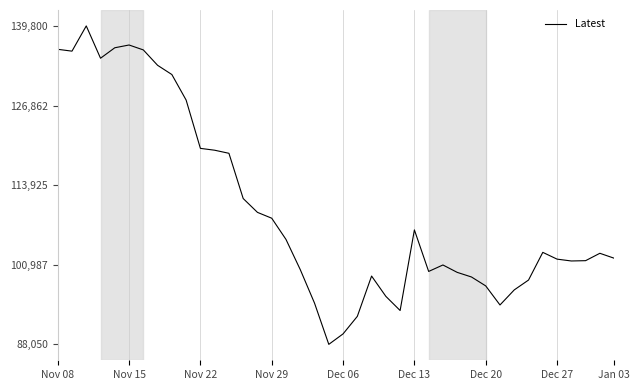

What is the difference between the maximum and minimum values?

51750